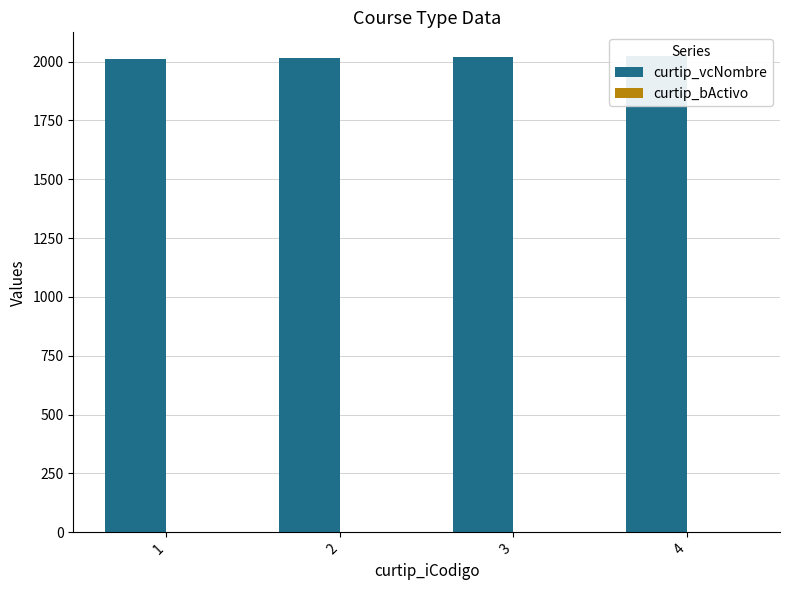

What is the total value across all series at 1?

2010